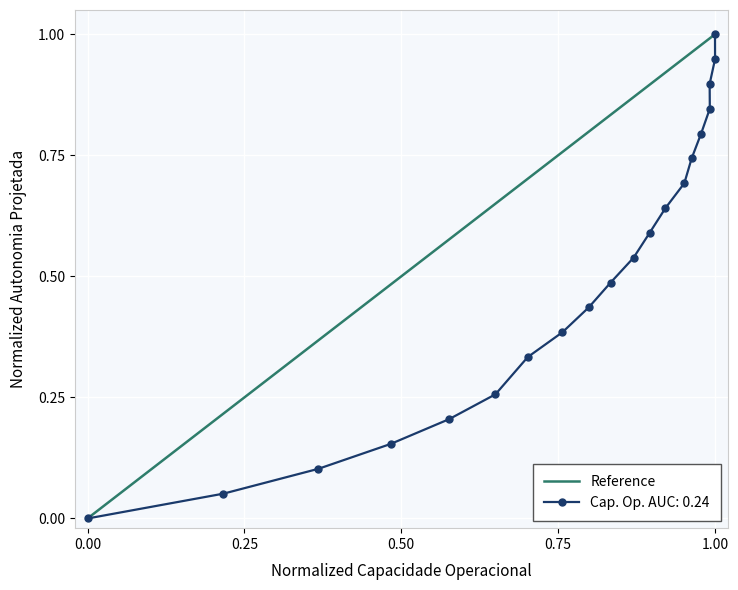

What is the maximum value for Cap. Op. AUC: 0.24?

1.0